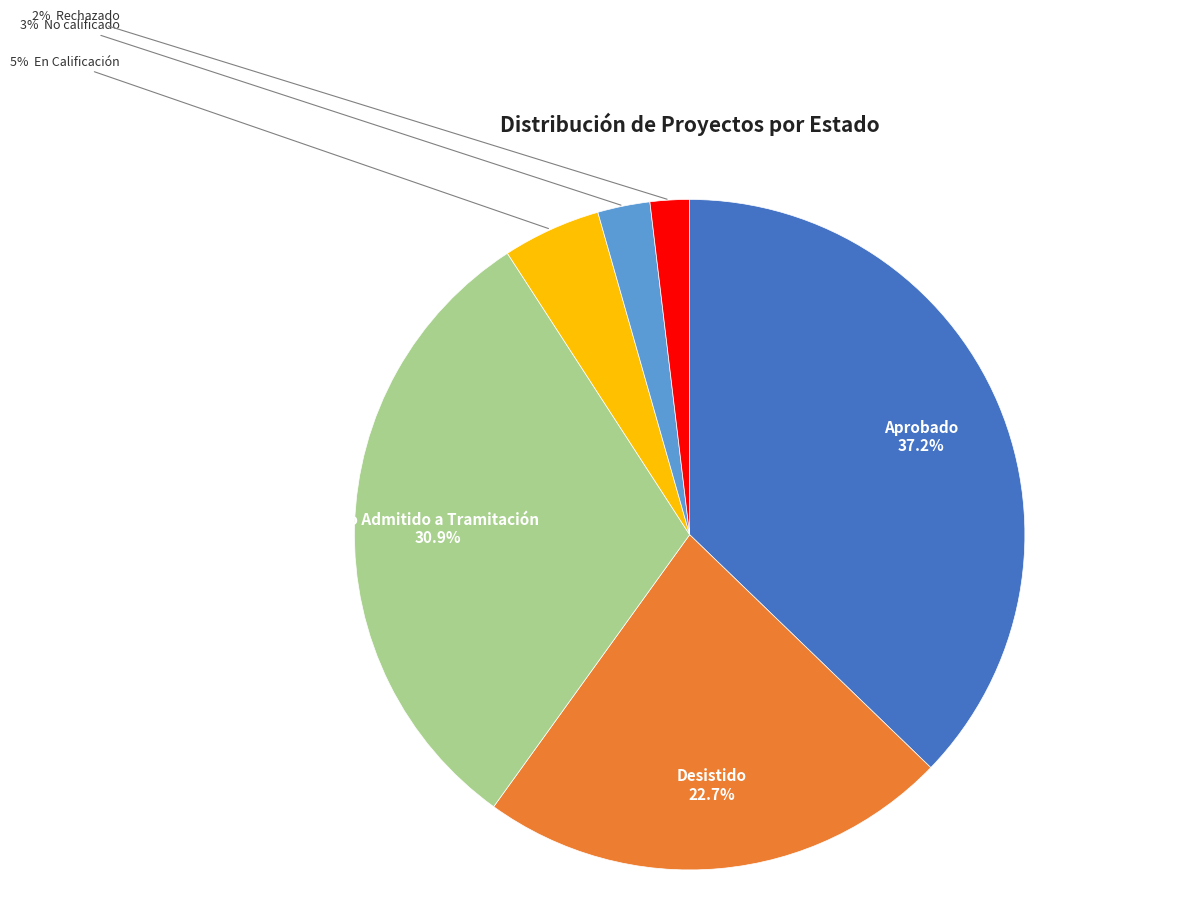

Is there a majority slice in this chart?

No